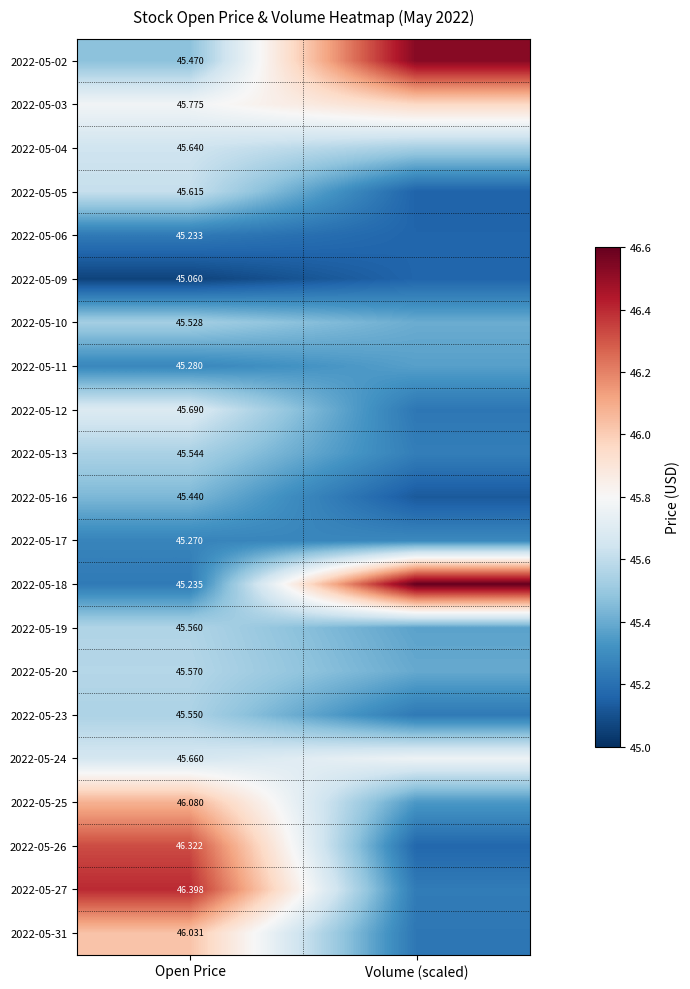

Is the value of 2022-05-31 at Open Price greater than the value of 2022-05-06 at Open Price?

Yes